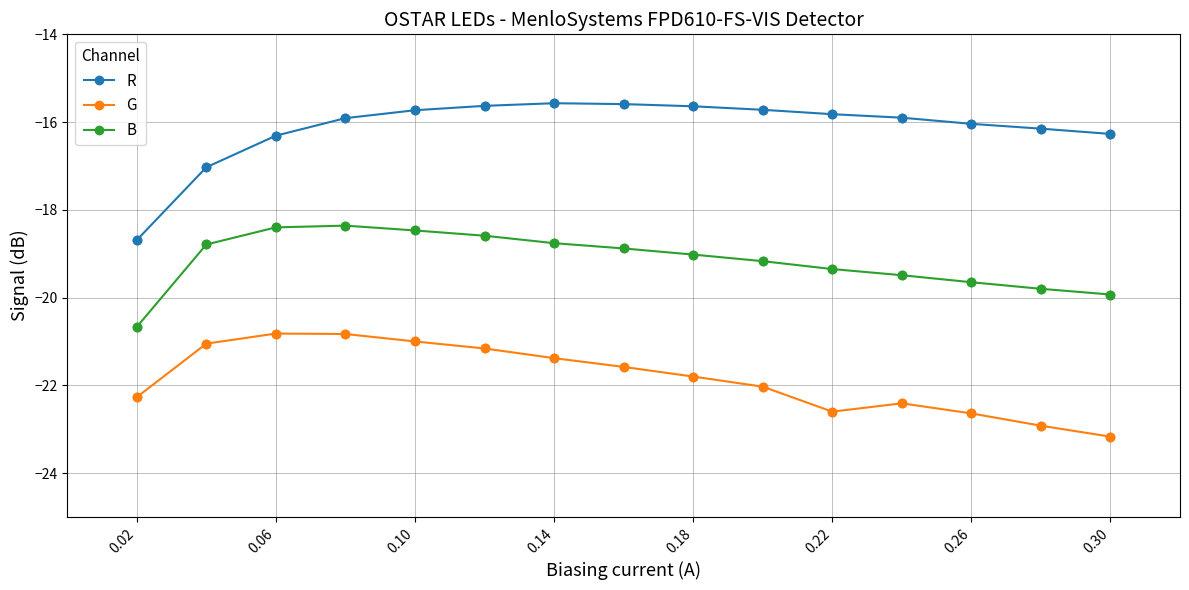

Which series has the largest range (max minus min)?

R